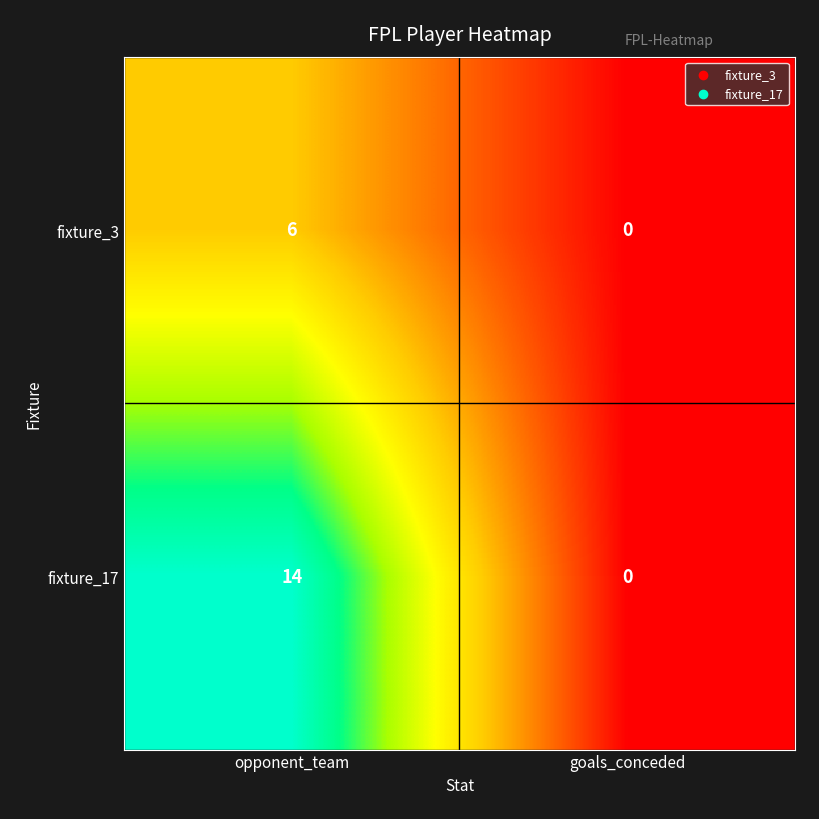

Reading right to left, list all the values displayed in this chart.

fixture_3: goals_conceded=0	opponent_team=6
fixture_17: goals_conceded=0	opponent_team=14